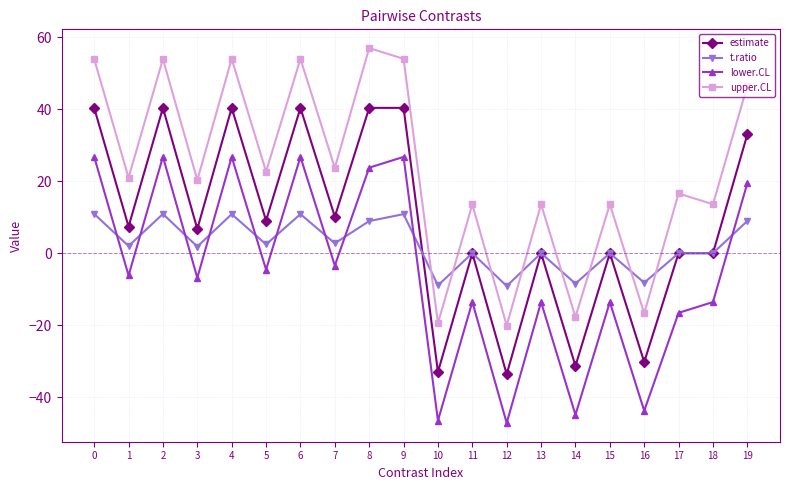

List the series in order of their peak value, lowest first.

t.ratio, lower.CL, estimate, upper.CL